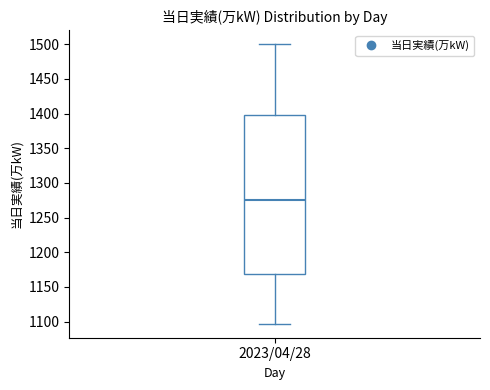

Where does the median line of the box for 2023/04/28 sit on the y-axis? The values are not printed on the chart, so give them approximately, as read against the axis.

1275